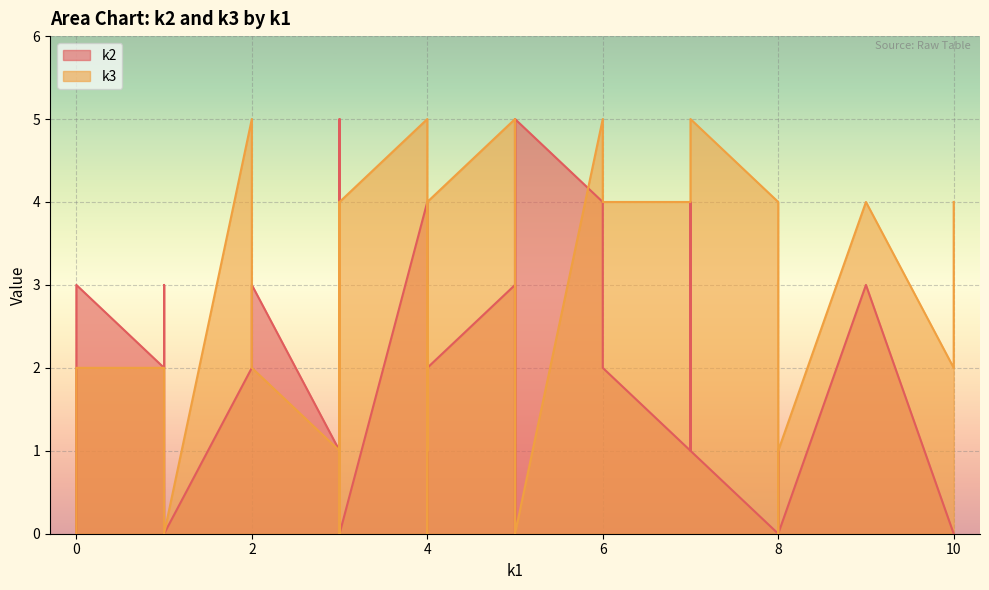

In k2, how many points are lower than both neighbors (excluding endpoints)?

11